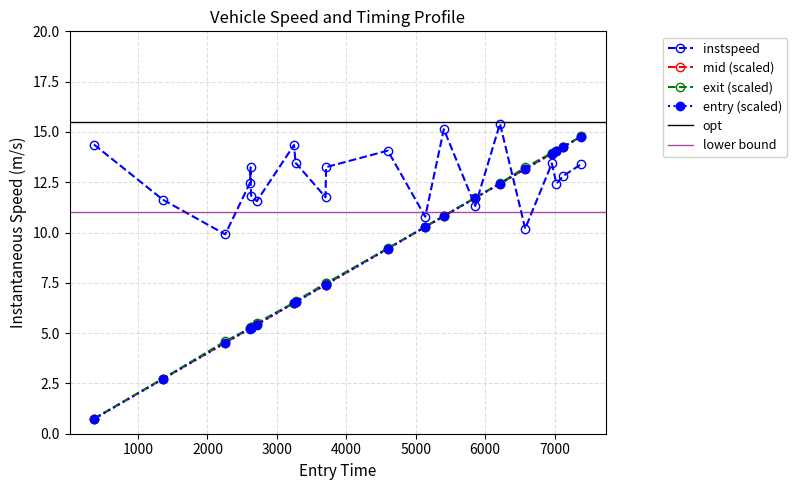

Read the entry_vals value at 4503.0.

9.2